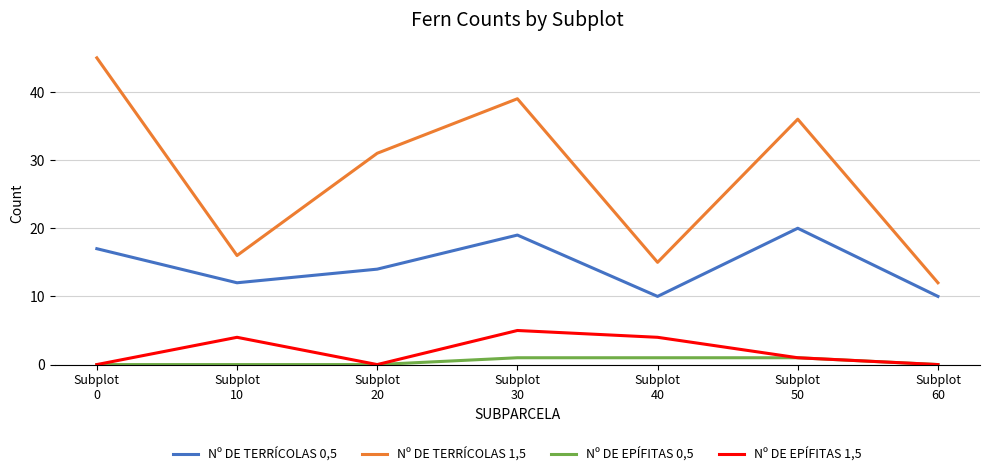

Rank the categories by Nº DE TERRÍCOLAS 1,5 value from lowest to highest.

Subplot
60, Subplot
40, Subplot
10, Subplot
20, Subplot
50, Subplot
30, Subplot
0